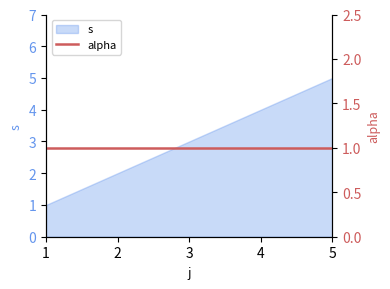

At which label does the data first exceed 3?

4